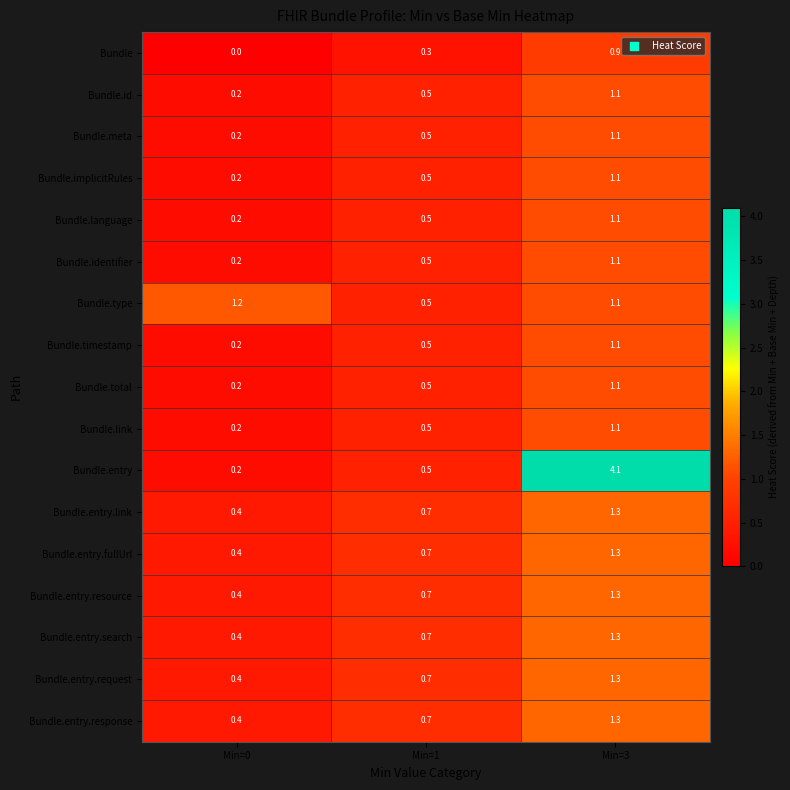

Count the number of categories in the chart.

3